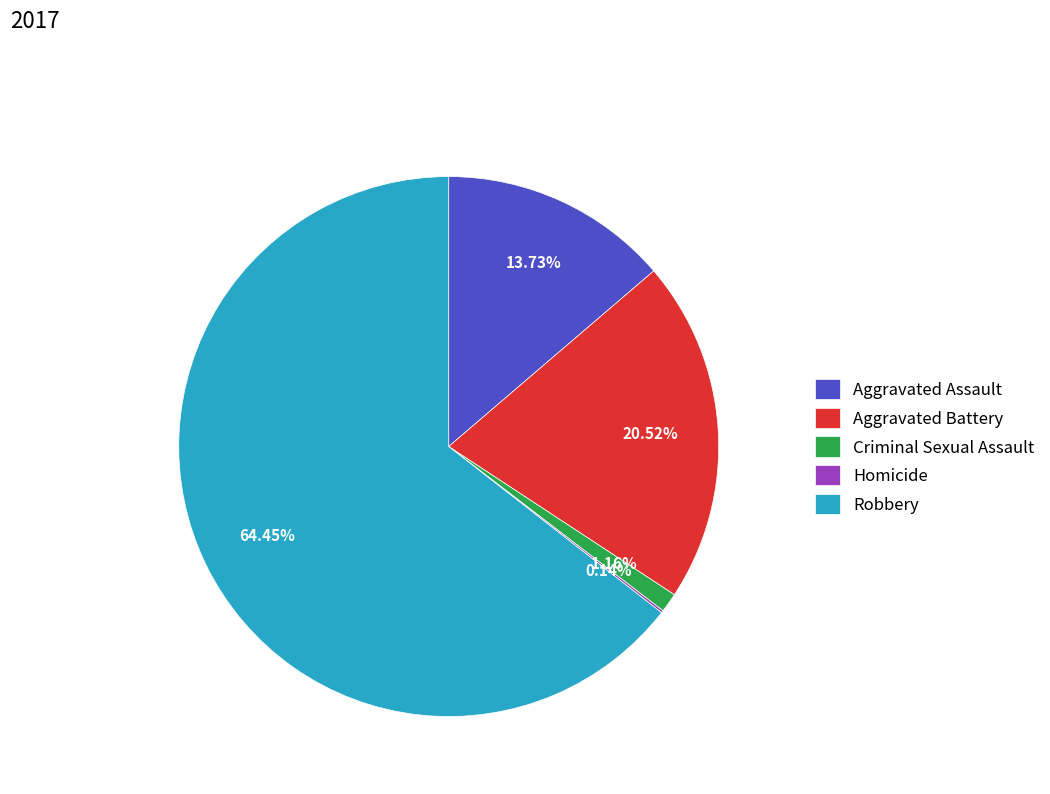

What is the largest slice in the pie chart?

Robbery